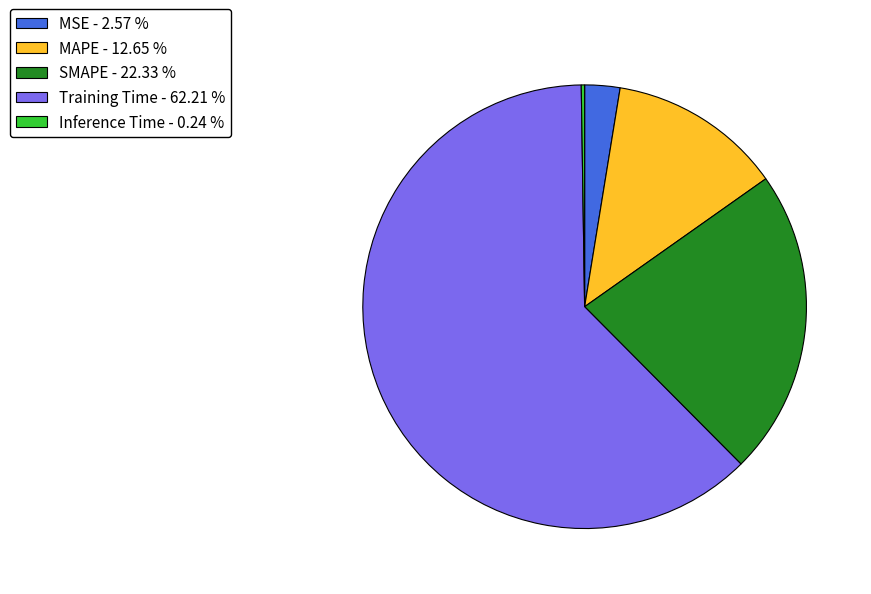

What is the ratio of the value at SMAPE - 22.33 % to the value at Training Time - 62.21 %?

0.4